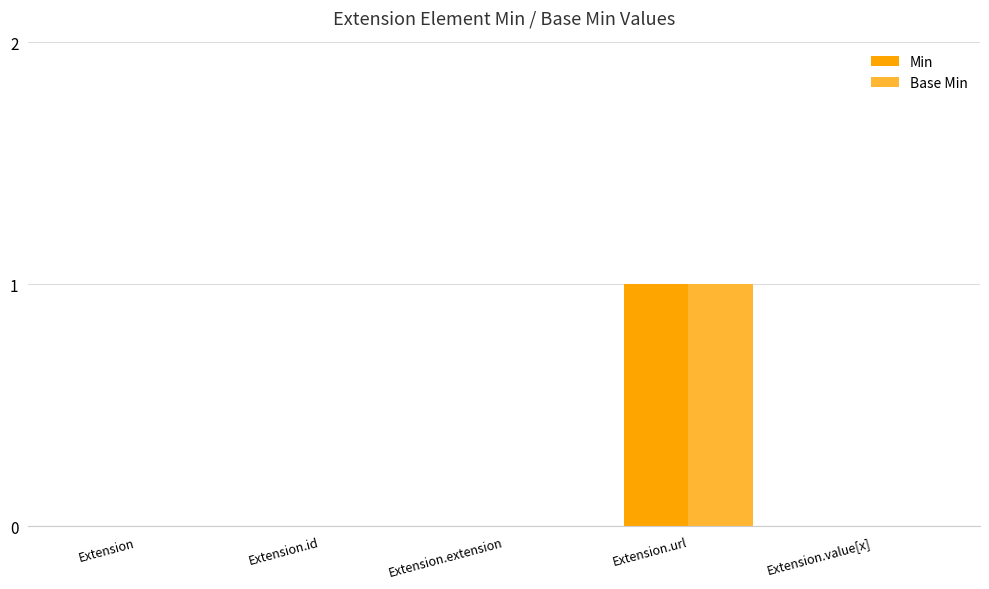

What is the highest value of the Base Min series?

1